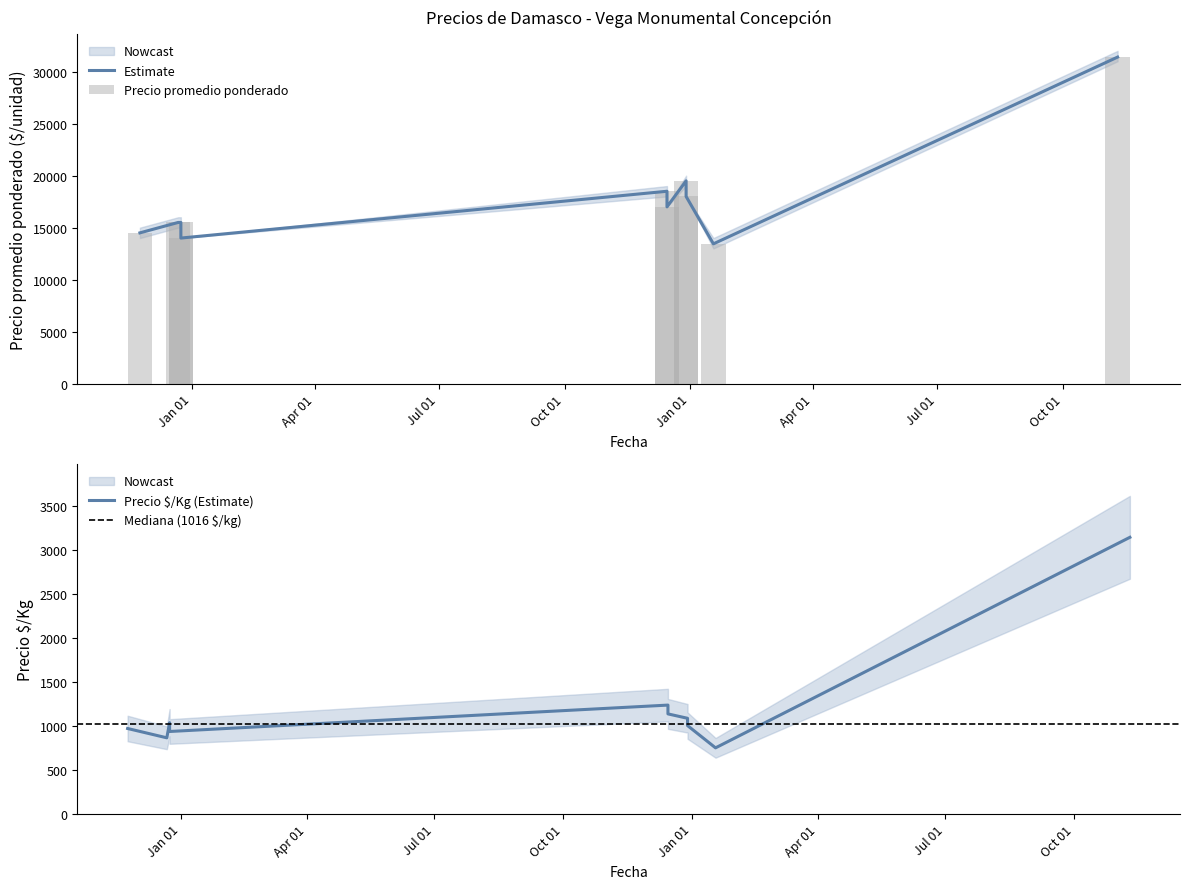

Which label corresponds to the largest value in the chart?

2022-11-10